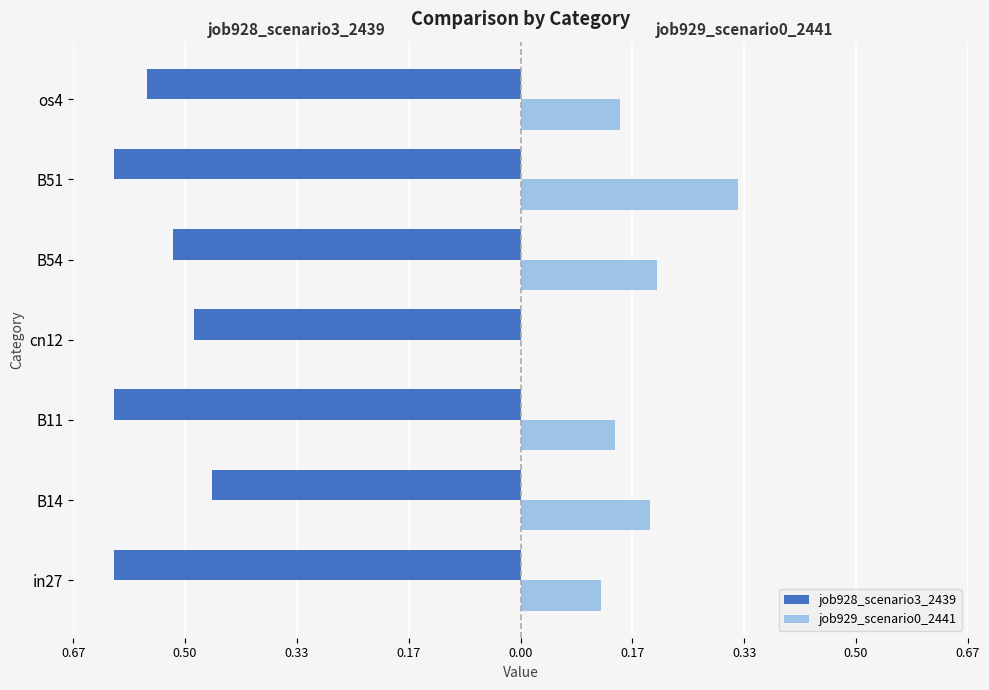

What are all the series names shown in the legend?

job928_scenario3_2439, job929_scenario0_2441